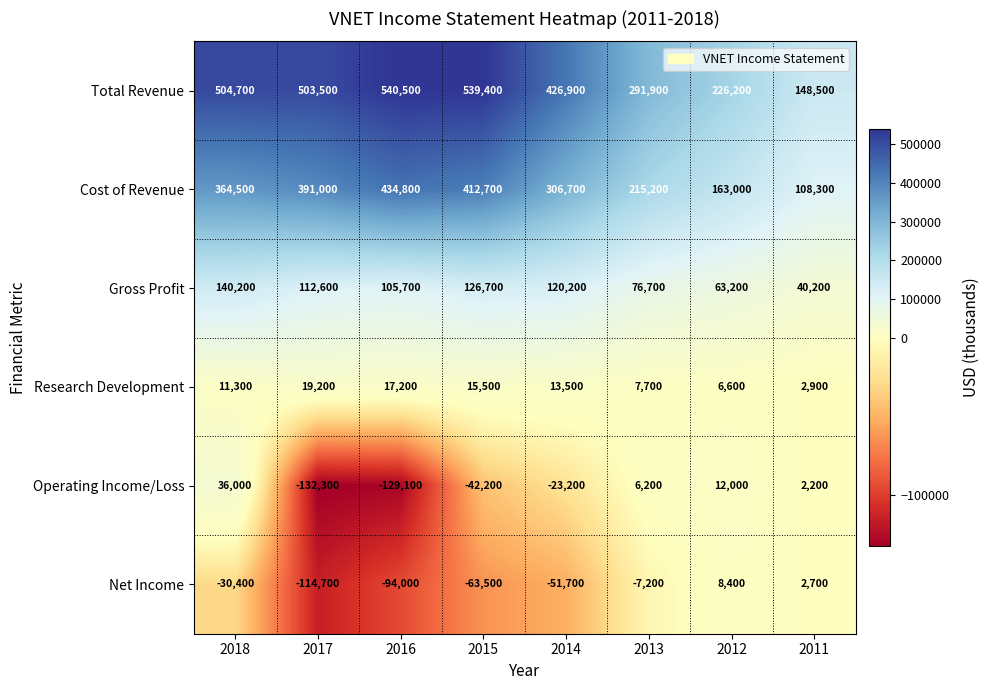

At which label is Operating Income/Loss closest to -48150?

2015